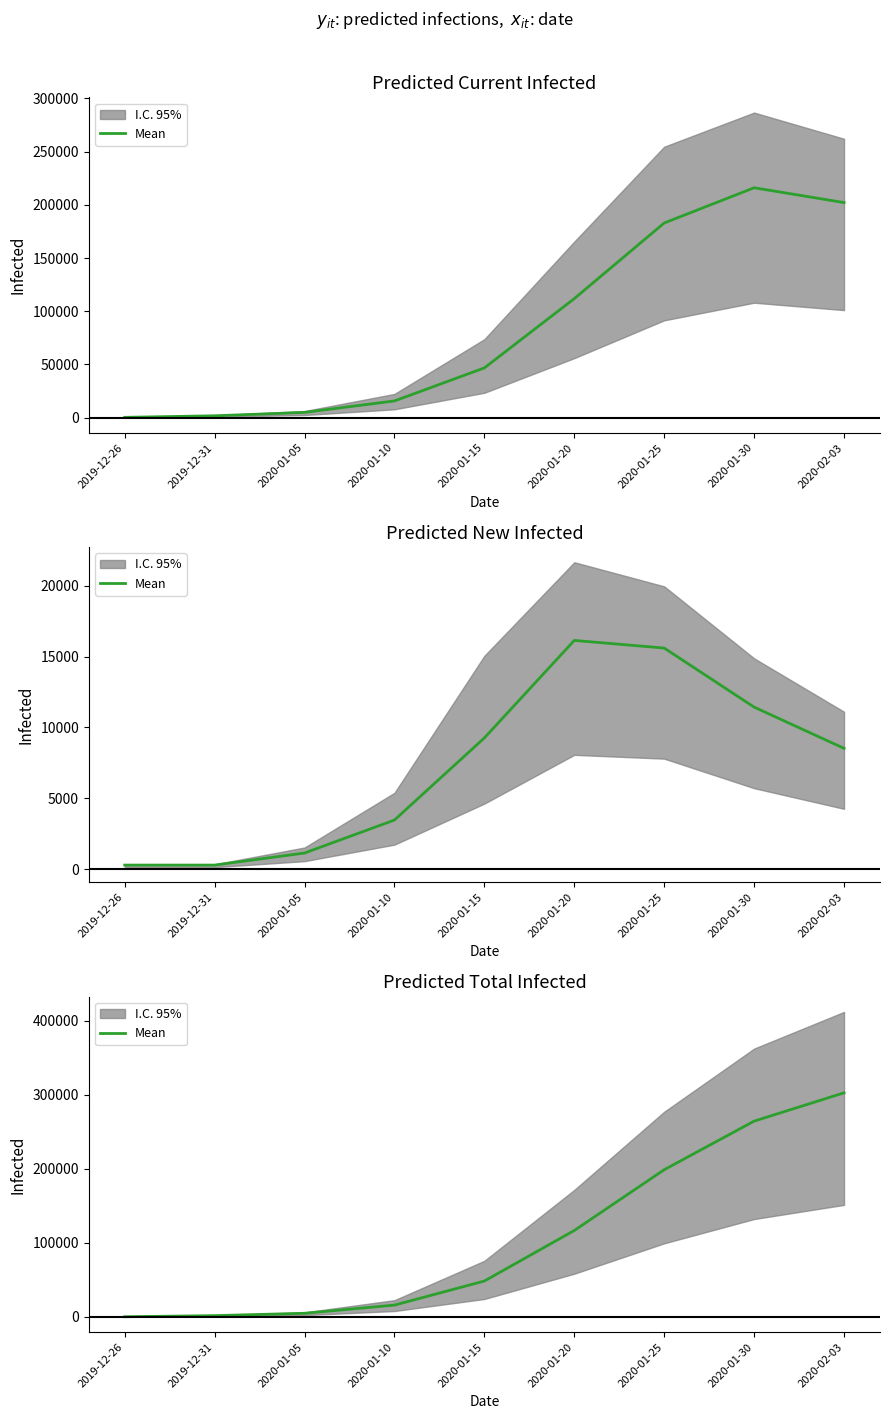

The value at 2020-02-03 is 535776. True or false?

False